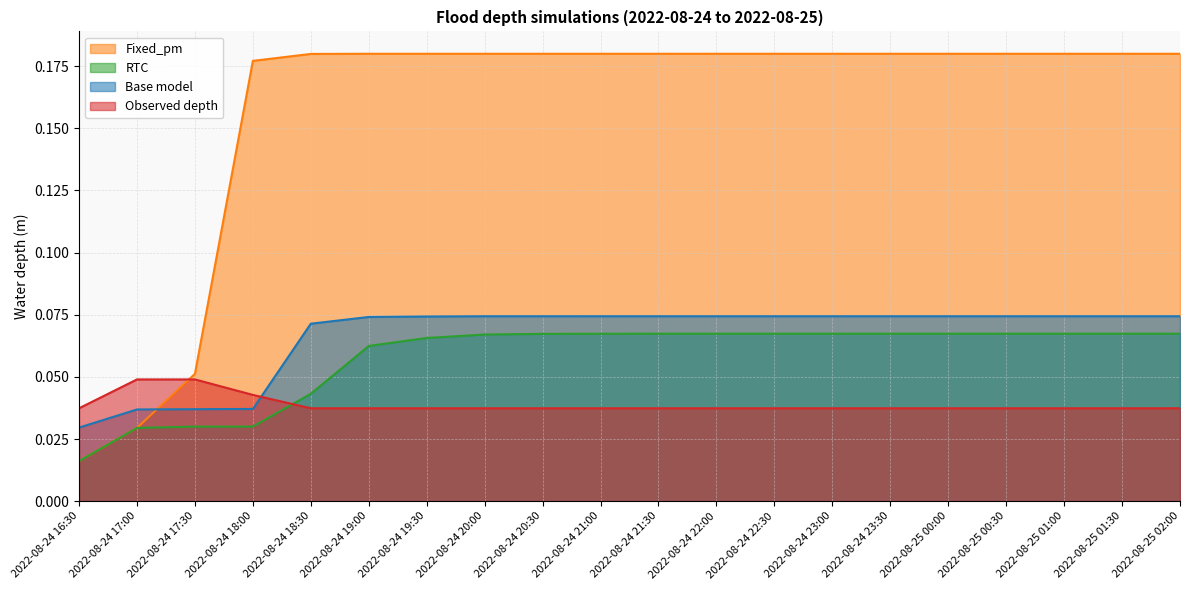

What are all the series names shown in the legend?

Fixed_pm, RTC, Base model, Observed depth